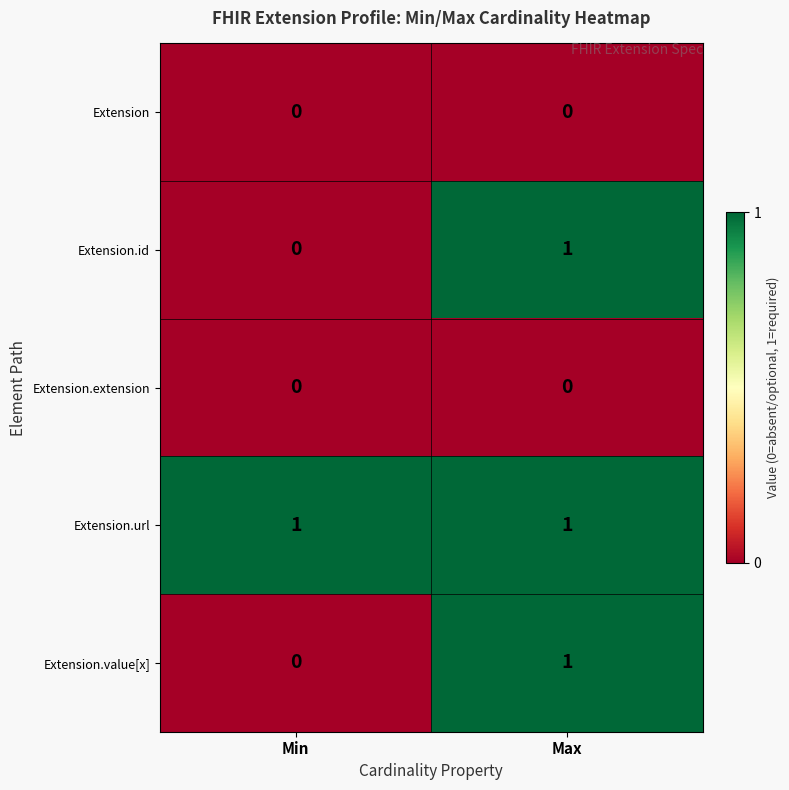

Reading left to right, transcribe all the data shown in this chart.

Extension: Min=0	Max=0
Extension.id: Min=0	Max=1
Extension.extension: Min=0	Max=0
Extension.url: Min=1	Max=1
Extension.value[x]: Min=0	Max=1